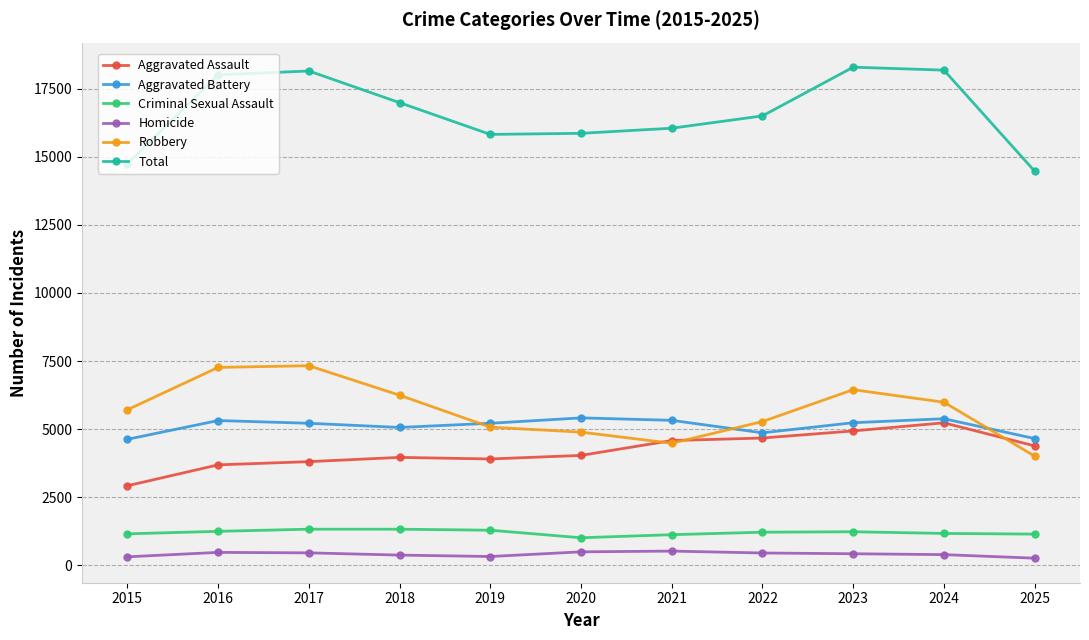

Where is Robbery nearest to the value 5669?

2015